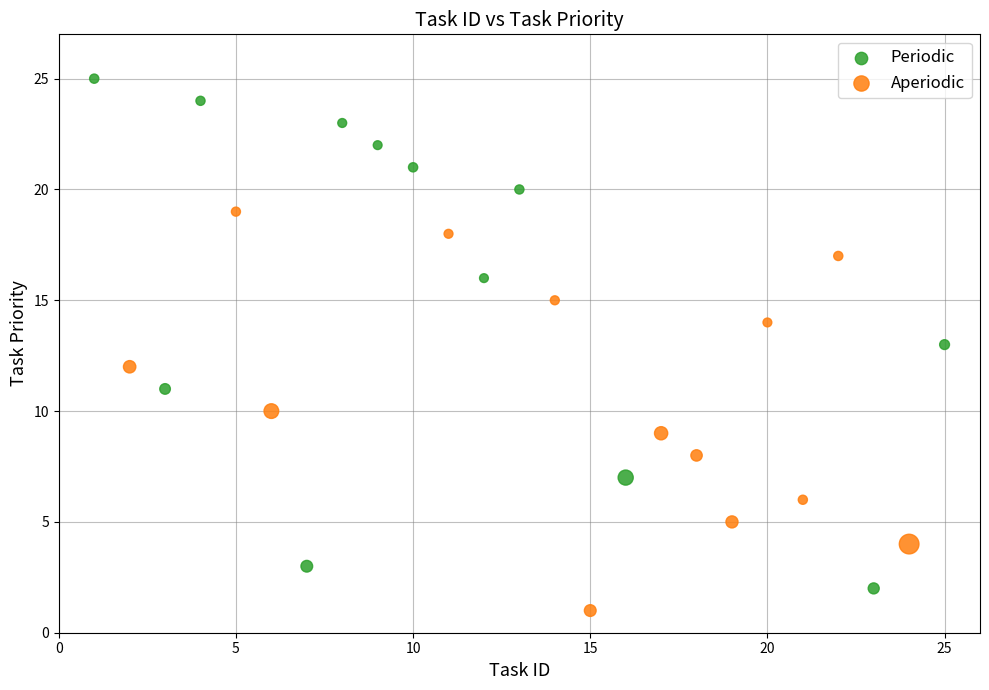

Which series has the widest spread of Y values?

Periodic